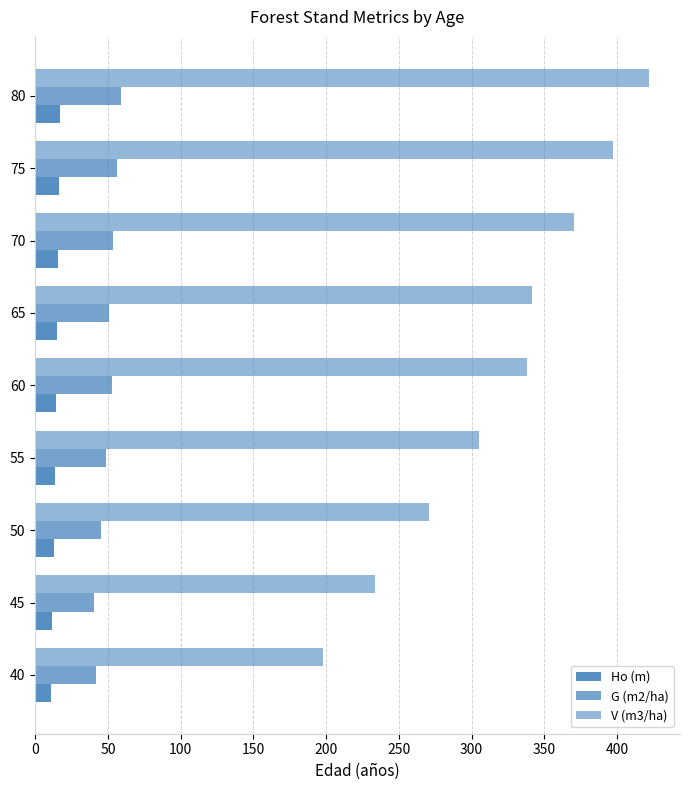

What is the smallest value displayed?

10.5